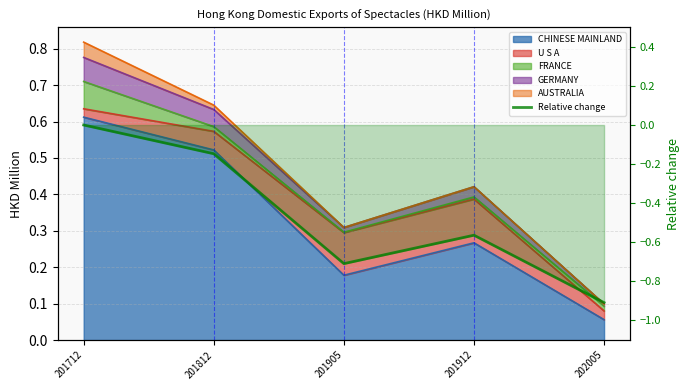

List the labels in order of value, smallest first.

202005, 201905, 201912, 201812, 201712